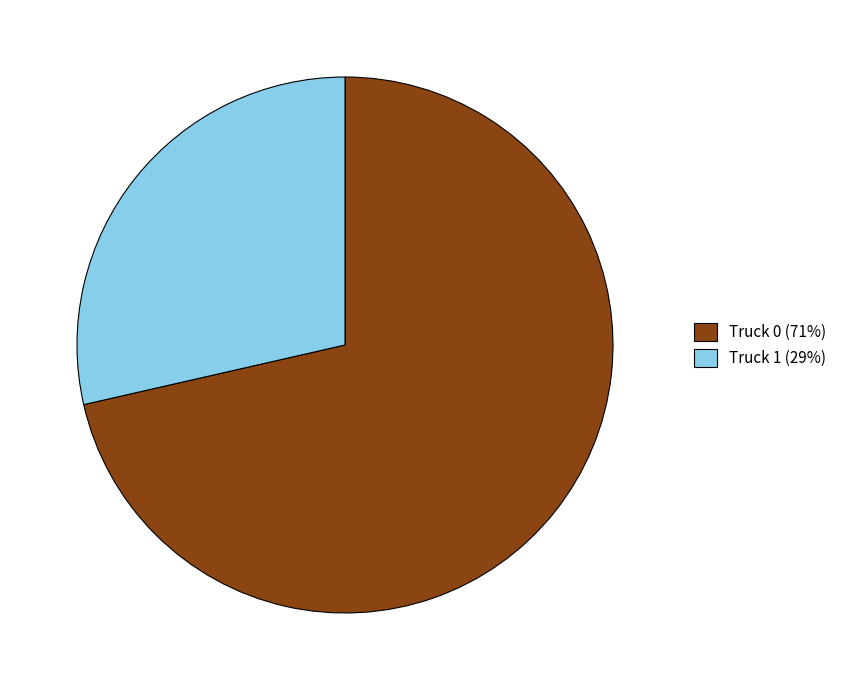

Which category accounts for the majority?

Truck 0